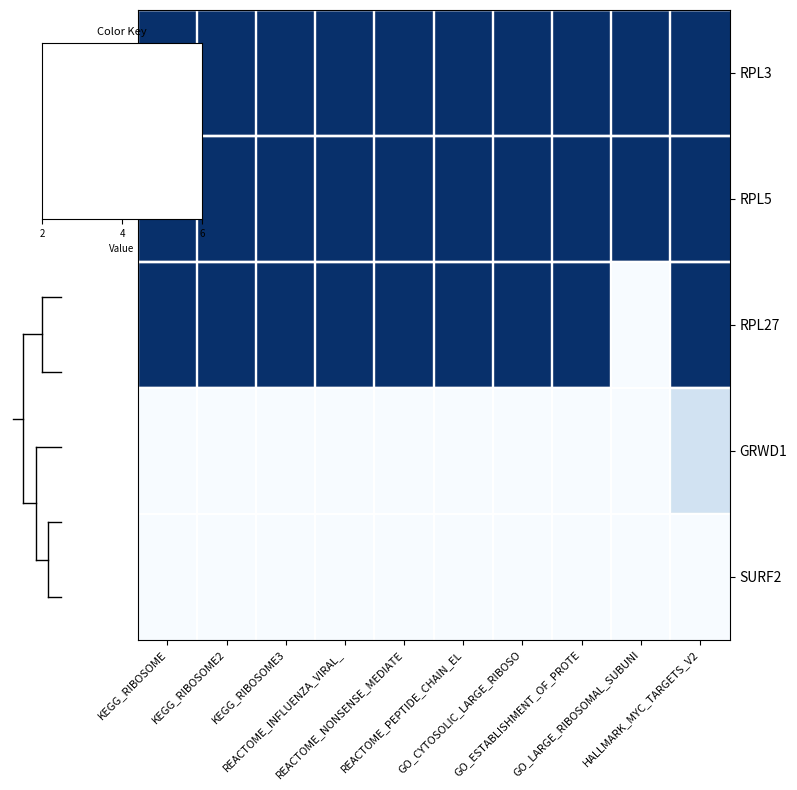

Between GO_CYTOSOLIC_LARGE_RIBOSO and REACTOME_NONSENSE_MEDIATE, which is larger?

GO_CYTOSOLIC_LARGE_RIBOSO